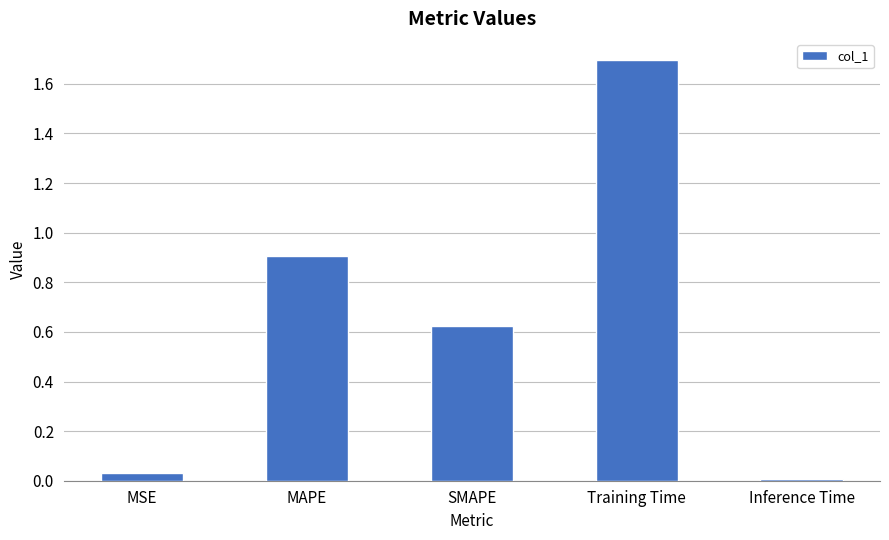

Which category has the highest value across all series?

Training Time